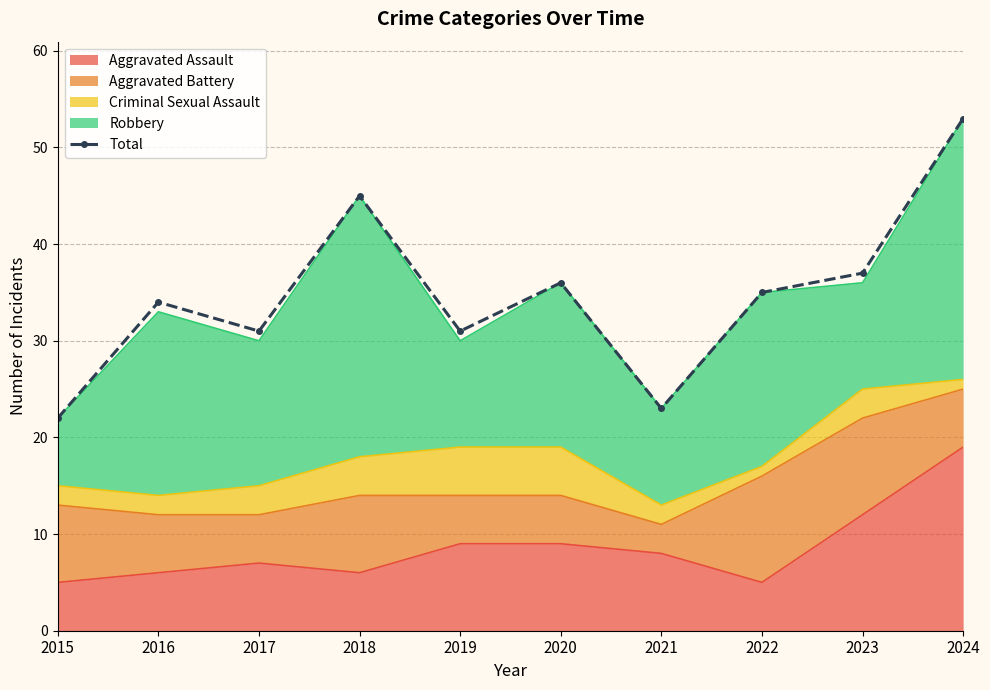

Does the chart have visible grid lines?

Yes